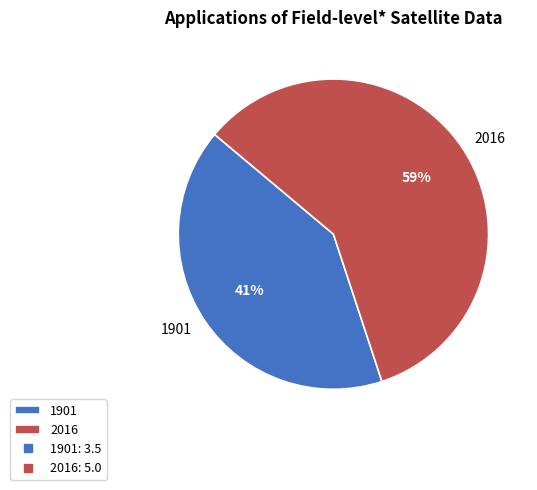

Rank the categories by value from lowest to highest.

1901, 2016